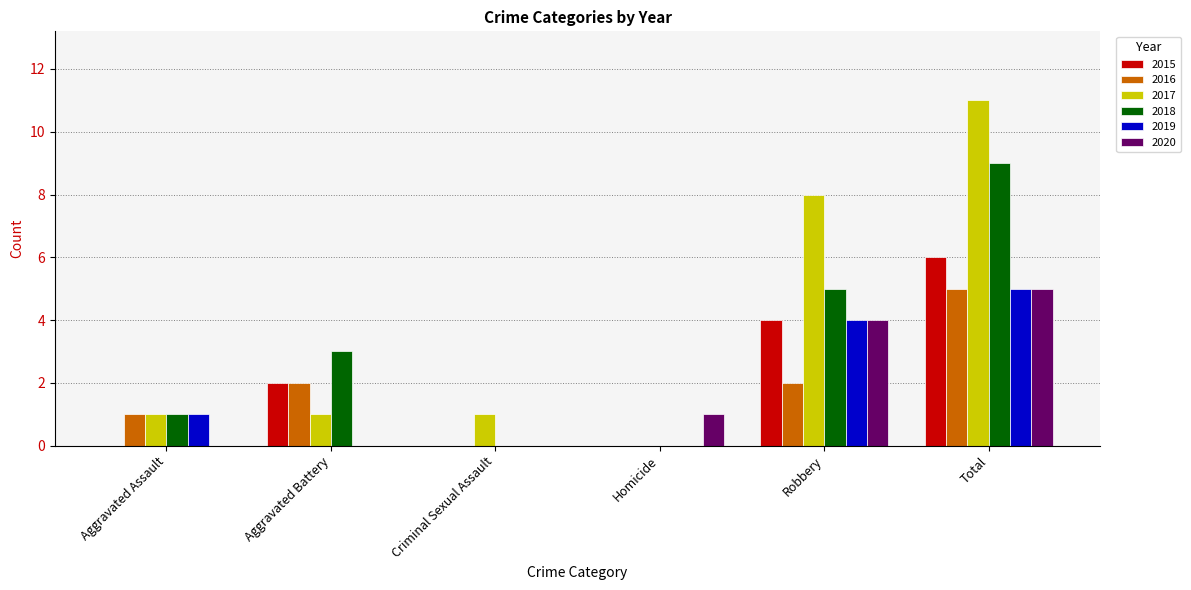

What is the maximum value shown in the chart?

11